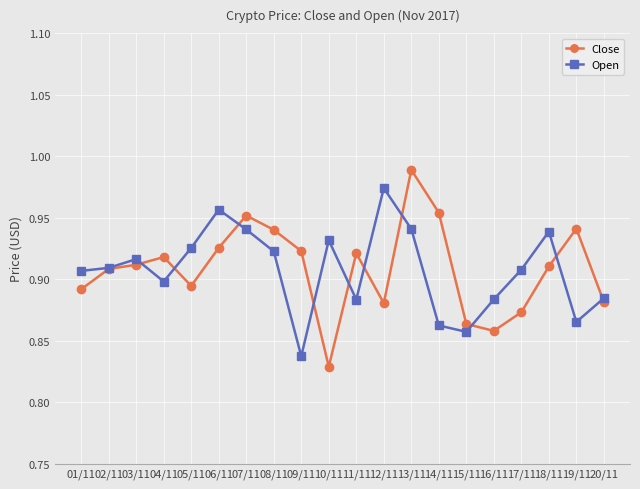

What is the label of the 14th point from the right?

07/11